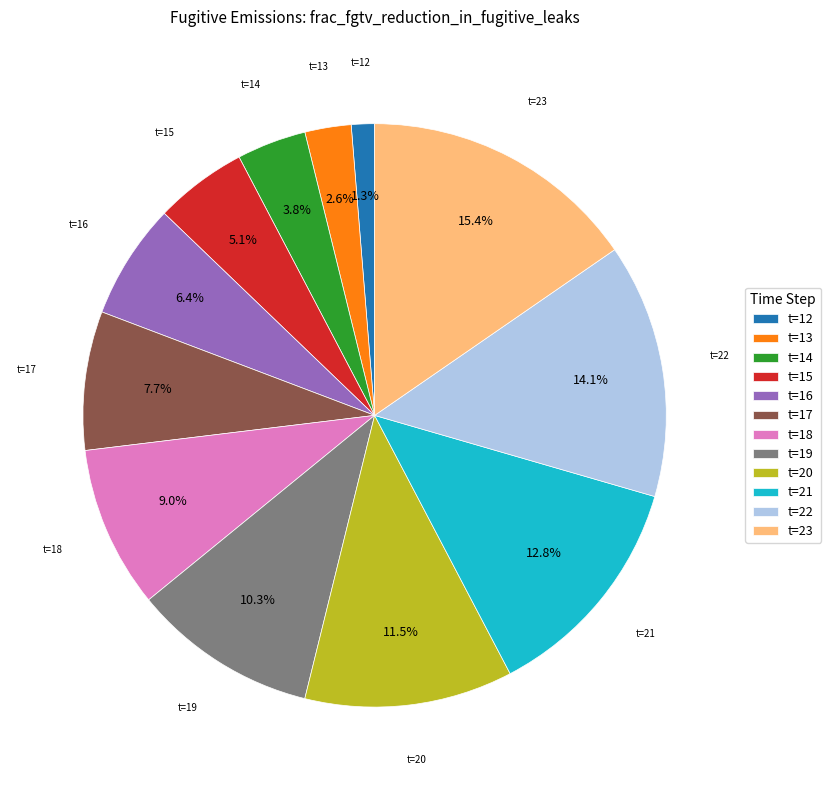

What percentage is NOT represented by t=20?

88.5%